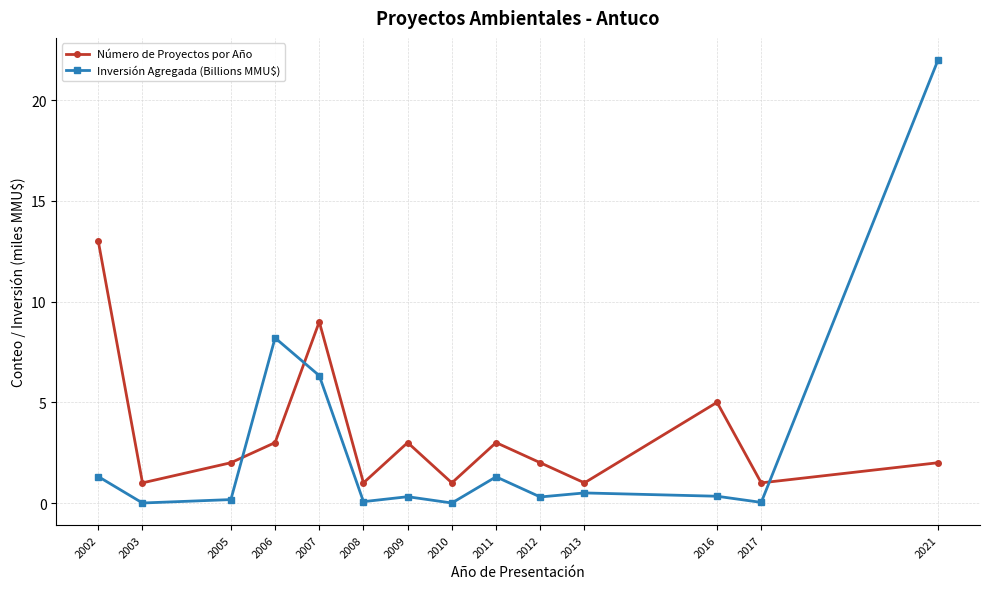

Which series has the widest spread of values?

Inversión Agregada (Billions MMU$)